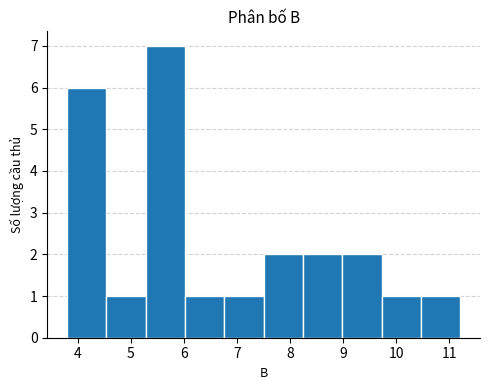

Reading left to right, list every bar in this chart as the range it spans on the x-axis followed by its height. Neither the bar edges nor the heights are printed on the chart, so give them approximately, as read against the axes.

3.8 to 4.5: 6
4.5 to 5.3: 1
5.3 to 6.0: 7
6.0 to 6.8: 1
6.8 to 7.5: 1
7.5 to 8.2: 2
8.2 to 9.0: 2
9.0 to 9.7: 2
9.7 to 10.5: 1
10.5 to 11.2: 1